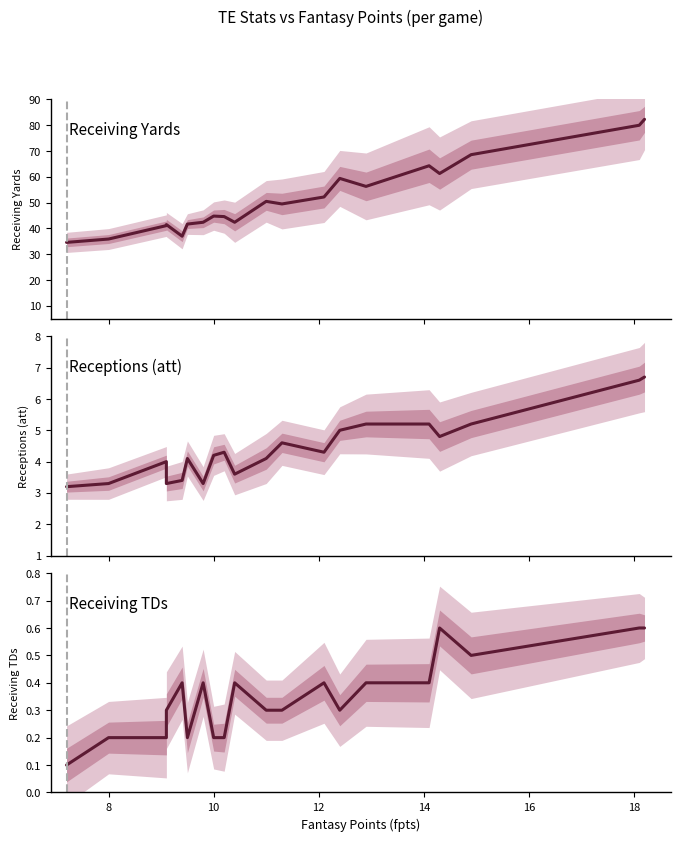

What is the sum of all Receiving Yards values?

1030.4